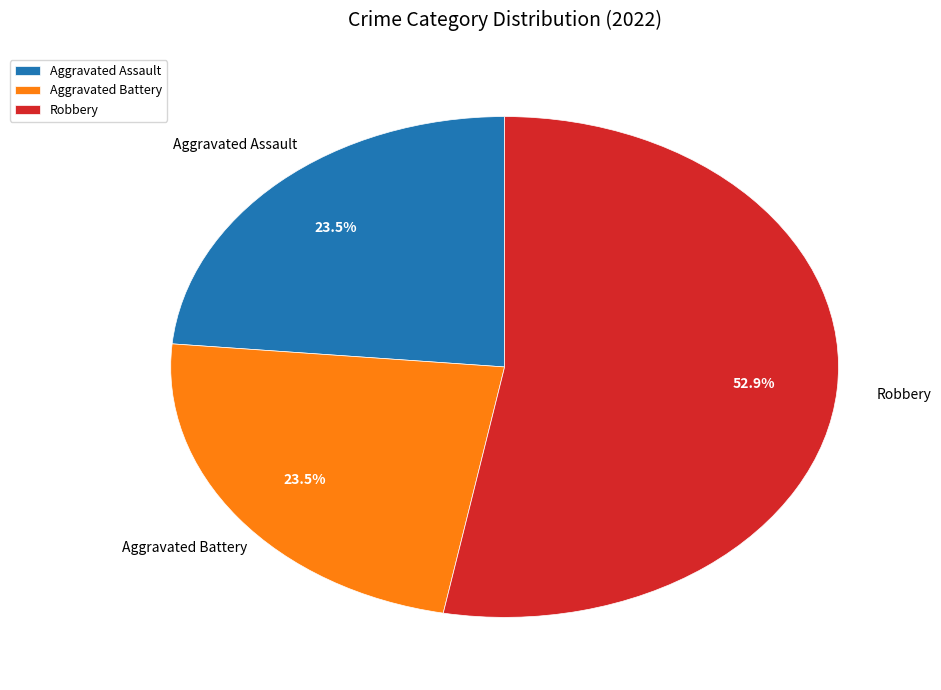

Does Robbery represent more than half of the total?

Yes